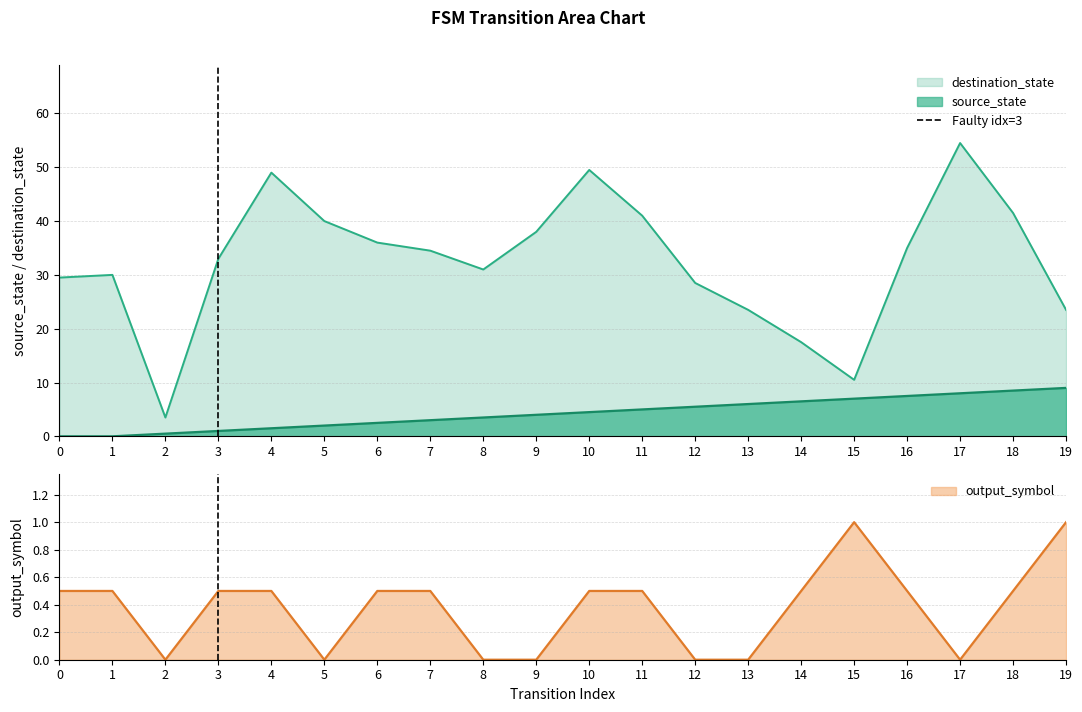

How many positive values does the source_state series have?

18